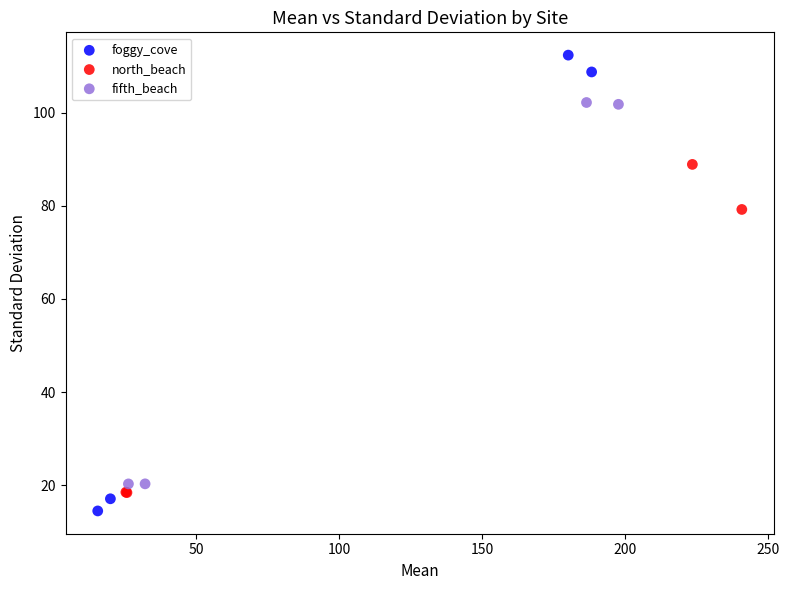

What are all the series names shown in the legend?

foggy_cove, north_beach, fifth_beach